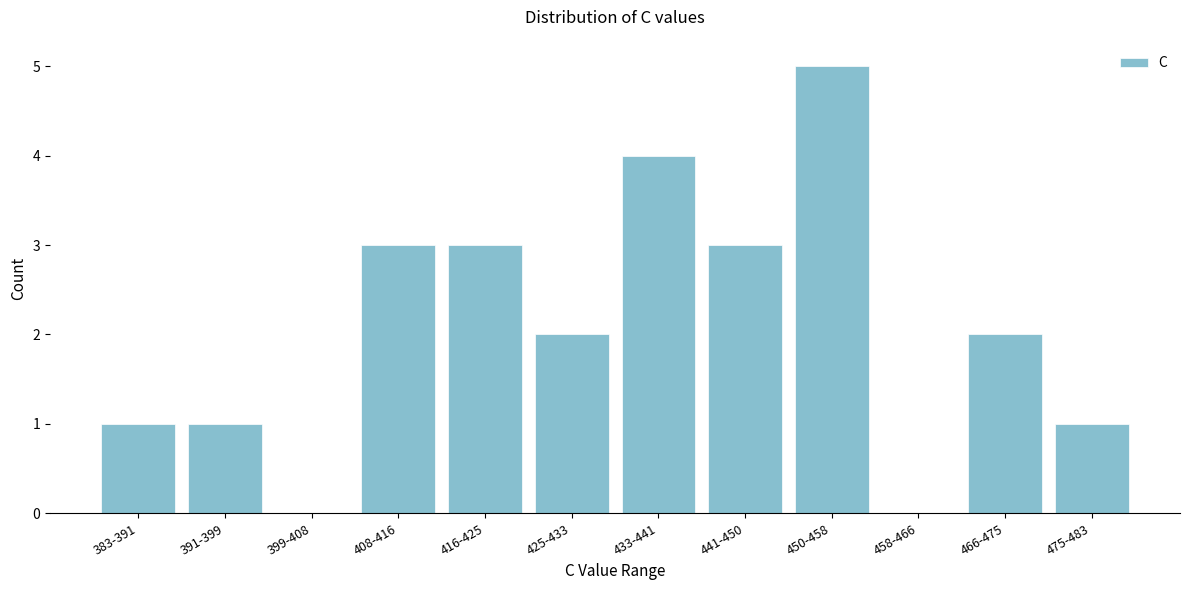

Reading left to right, transcribe all the data shown in this chart.

383-391=1	391-399=1	399-408=0	408-416=3	416-425=3	425-433=2	433-441=4	441-450=3	450-458=5	458-466=0	466-475=2	475-483=1